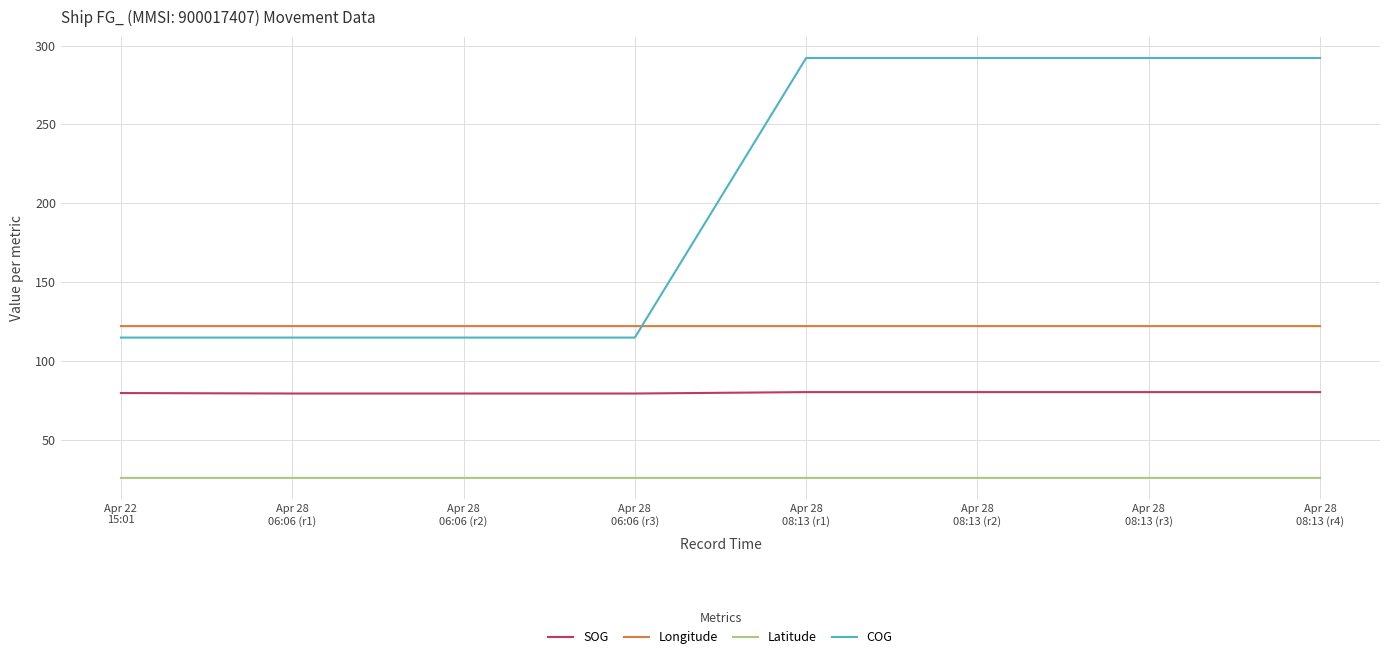

What is the highest value of the COG series?

292.1